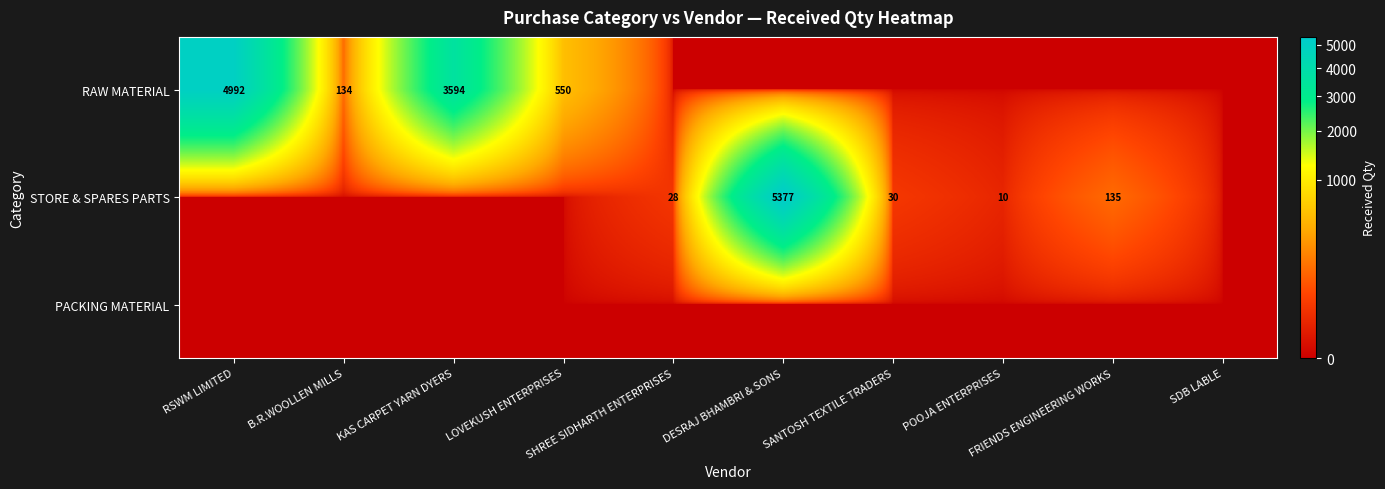

How many positive values does the RAW MATERIAL series have?

4